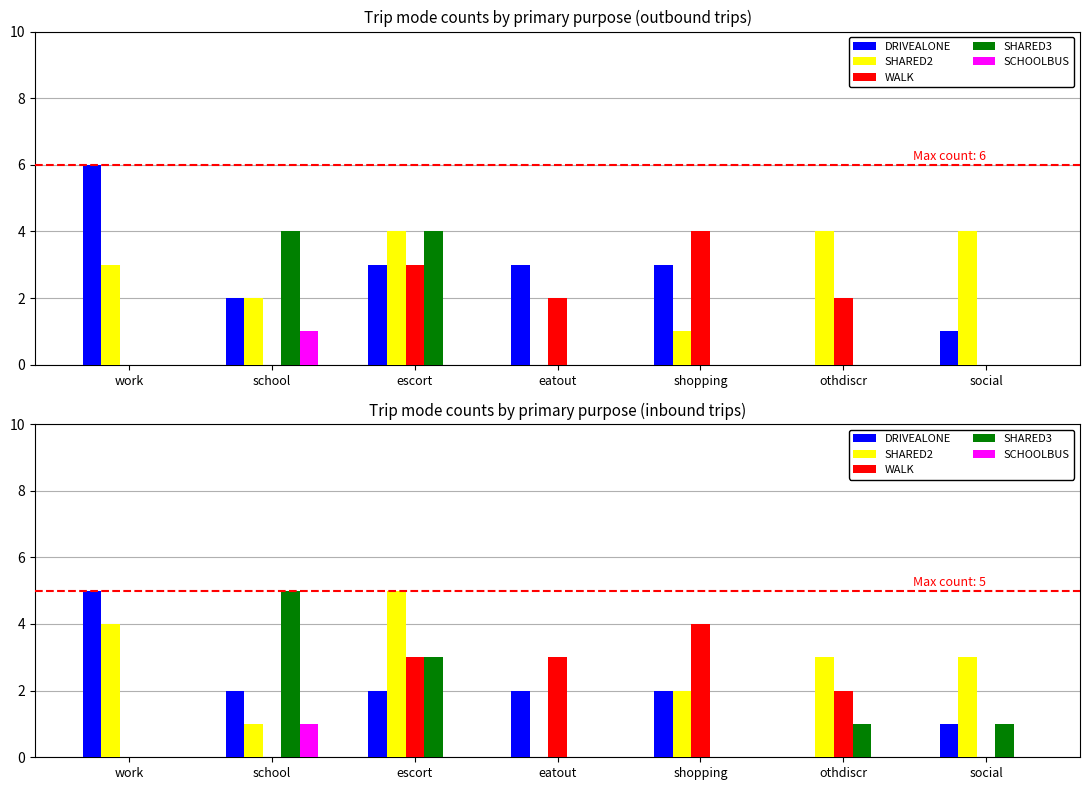

Does the chart contain any negative values?

No